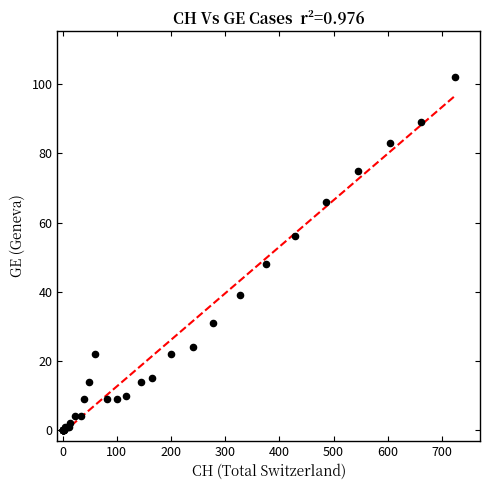

What Y value in the scatter plot is closest to 51?

48